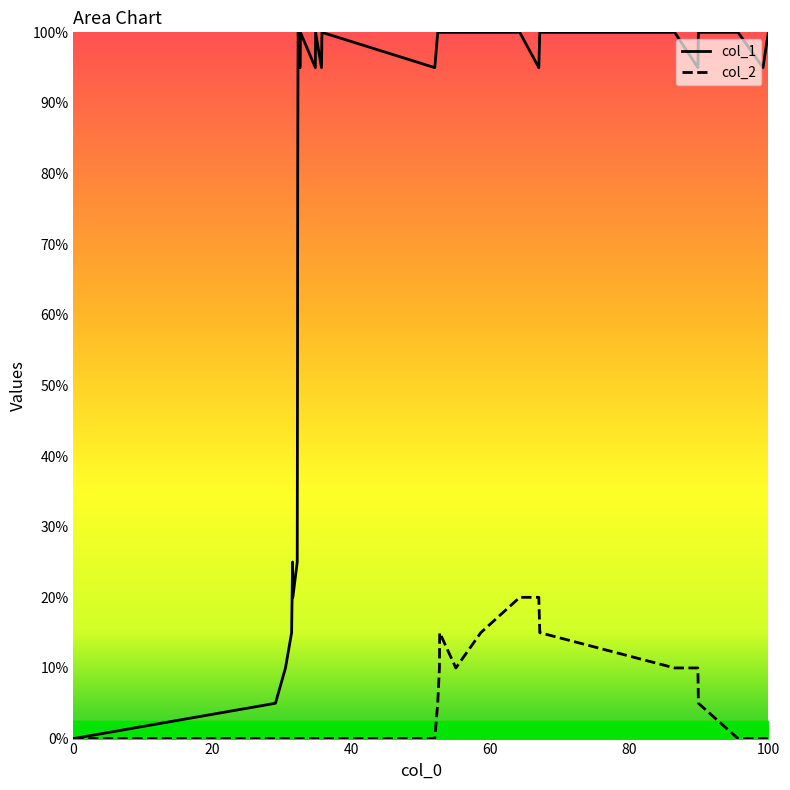

Does the chart display data point markers on the line(s)?

No